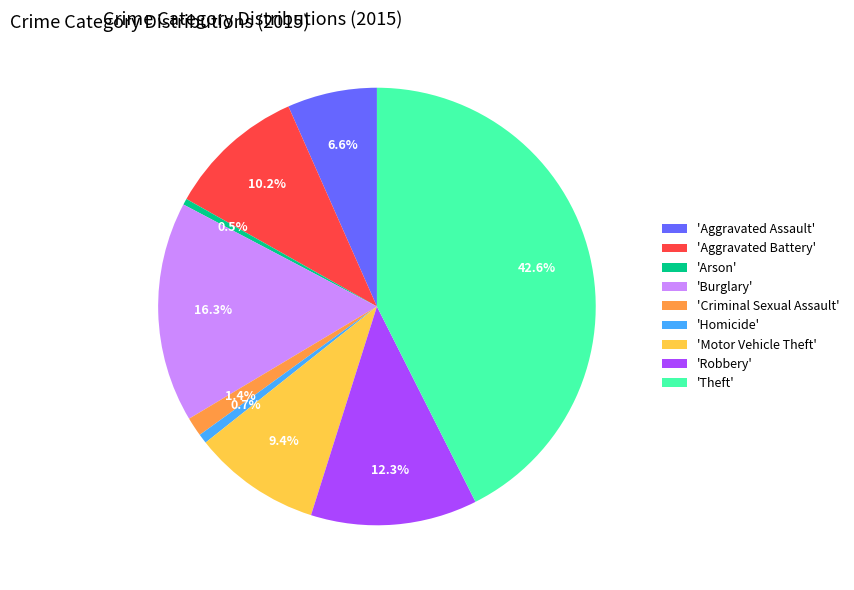

What is the ratio of the value at 'Aggravated Assault' to the value at 'Robbery'?

0.5